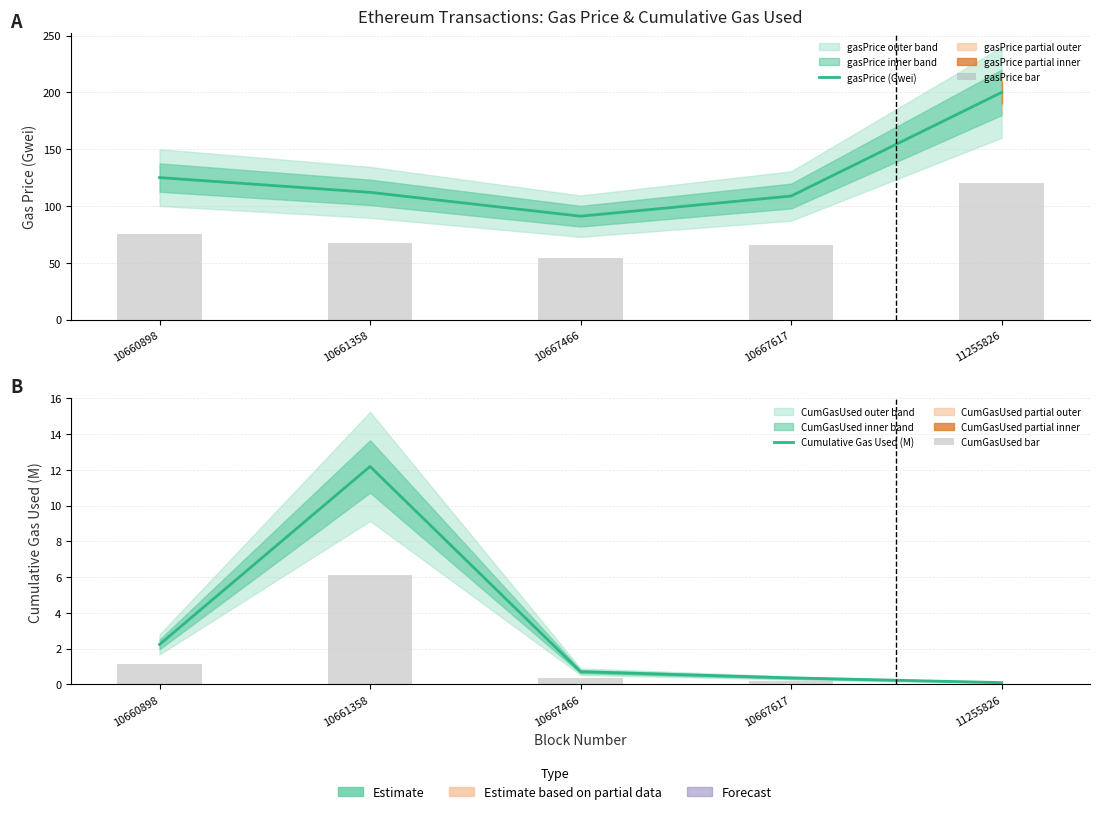

What is the value of the gasPrice bar bar at the 1st from the left?

75.0